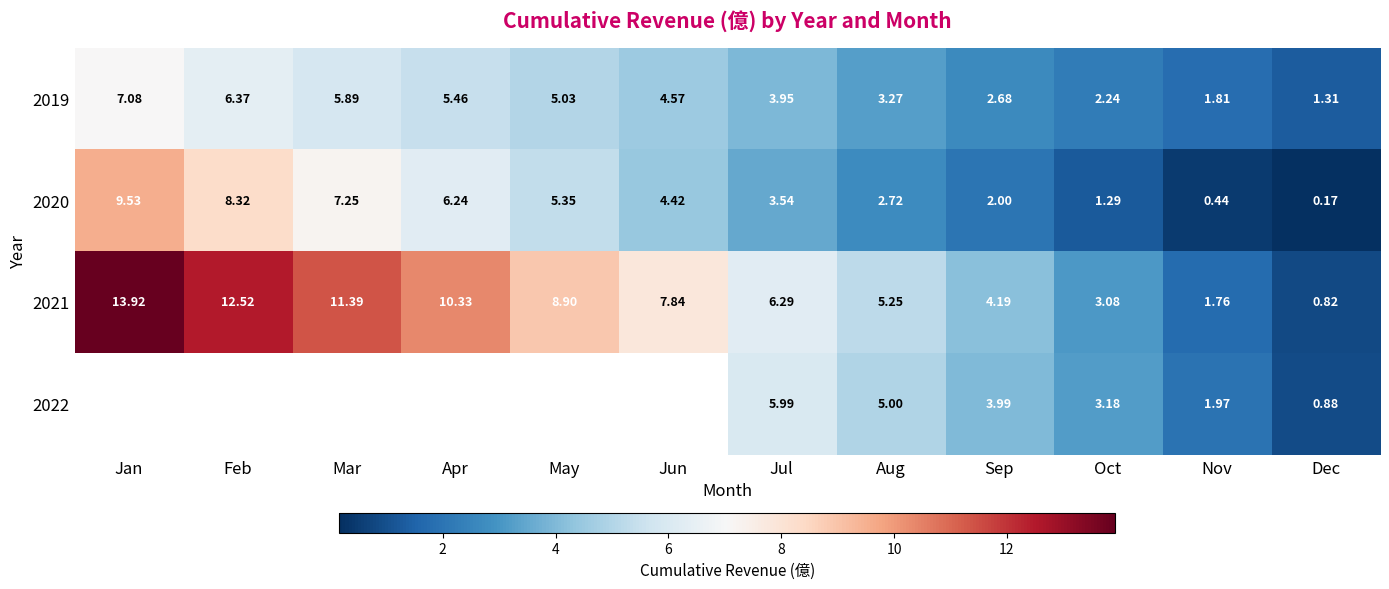

How many categories are shown in the chart?

12